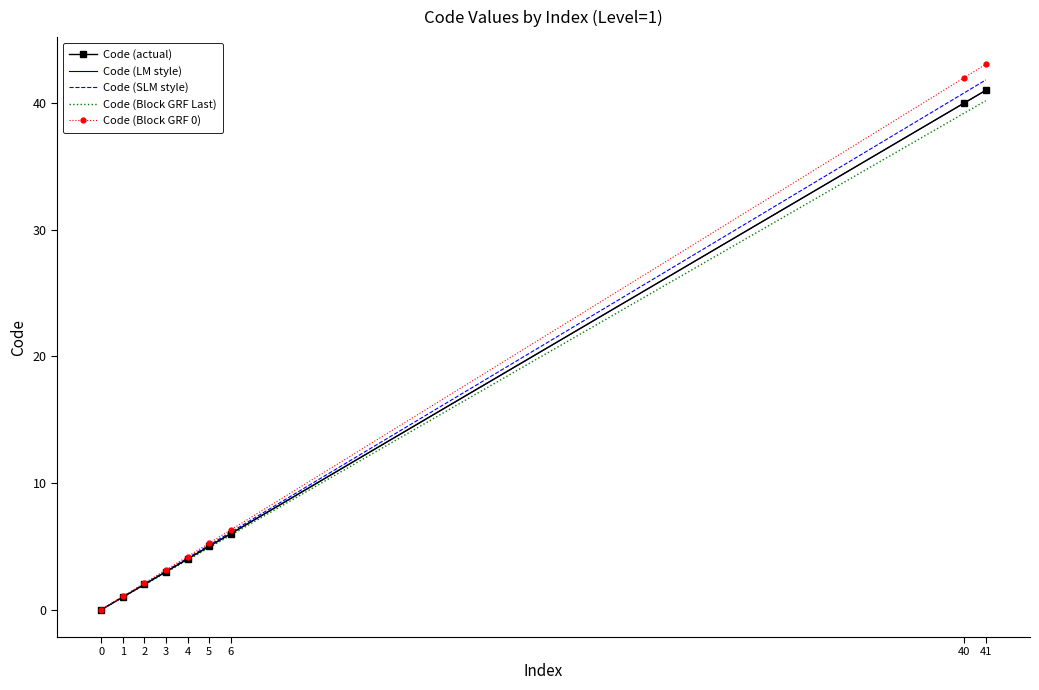

Which series has the largest range (max minus min)?

Code (Block GRF 0)